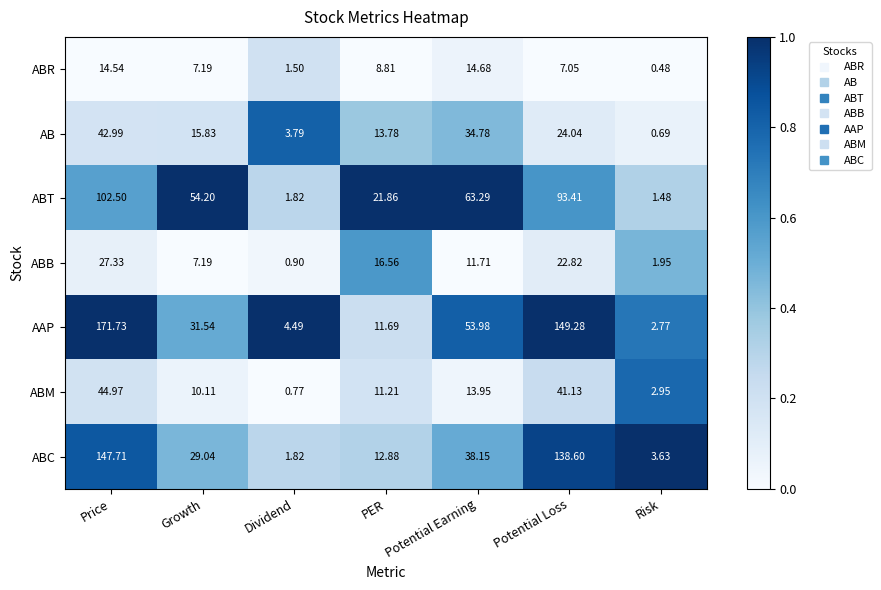

Which category has the highest value across all series?

Price